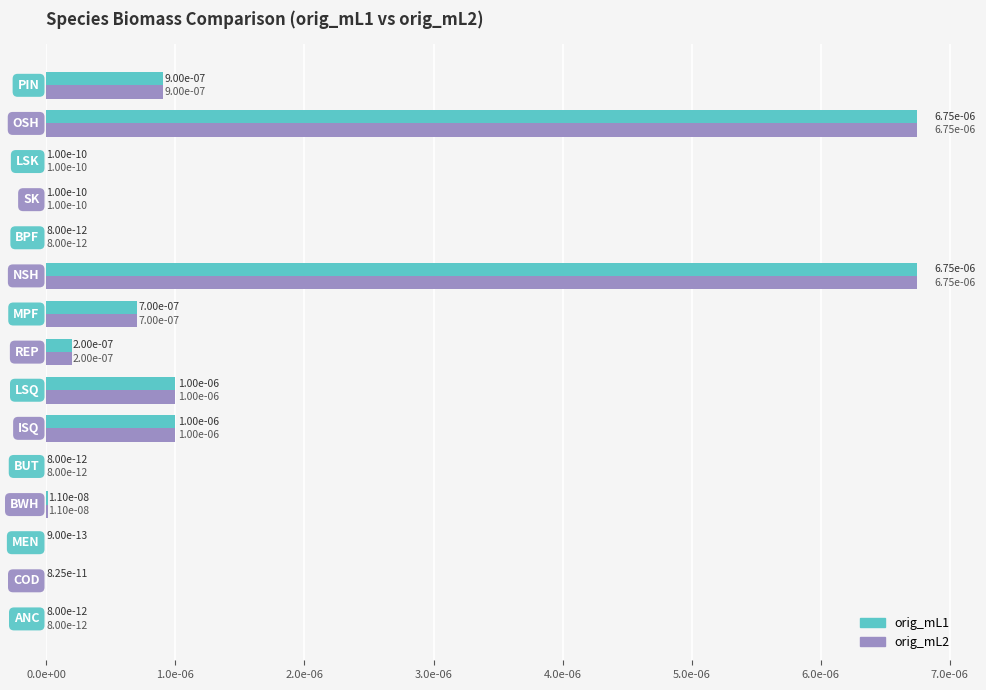

What are all the series names shown in the legend?

orig_mL1, orig_mL2